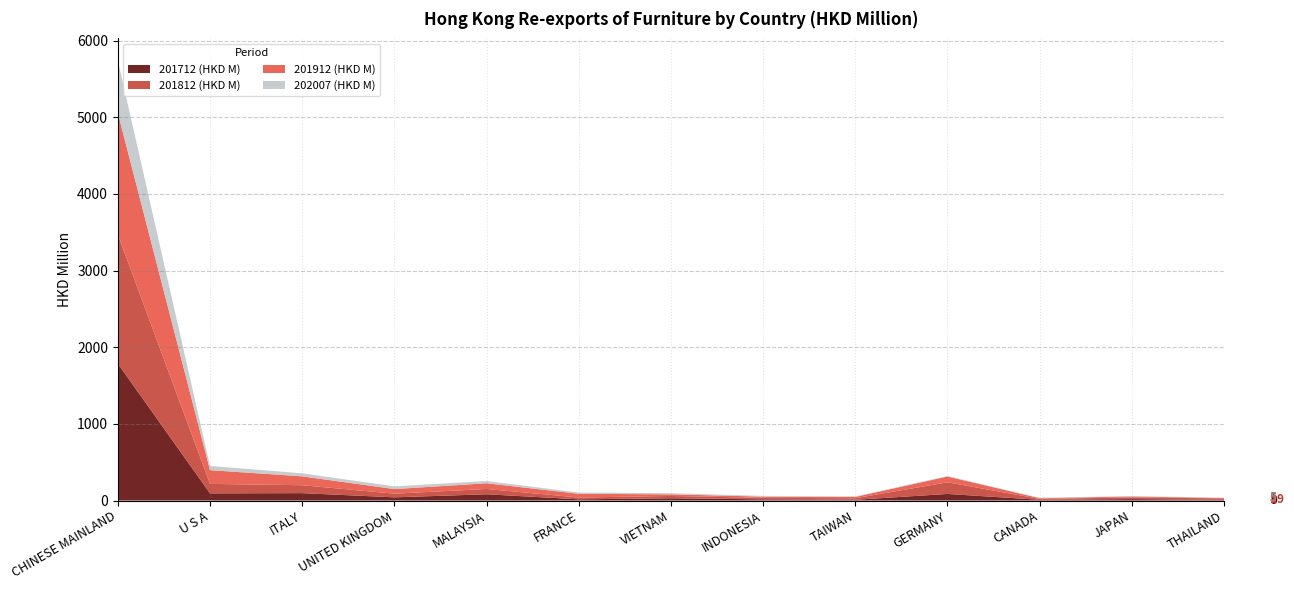

Reading right to left, transcribe all the data shown in this chart.

201712 (HKD M): 8.5	18.5	9.6	85.9	9.6	15.3	29.4	15.8	81.6	41.6	96.2	93.6	1785.3
201812 (HKD M): 18.9	21.7	11.9	151.5	20.4	19.7	30.2	23.5	68.8	47.8	103.3	123.4	1683.9
201912 (HKD M): 5.0	12.2	8.7	75.7	16.8	15.7	20.9	48.4	74.5	59.8	115.8	179.1	1586.3
202007 (HKD M): 4.6	5.4	5.4	6.3	7.3	9.7	14.8	16.5	29.1	35.4	39.7	54.6	685.0